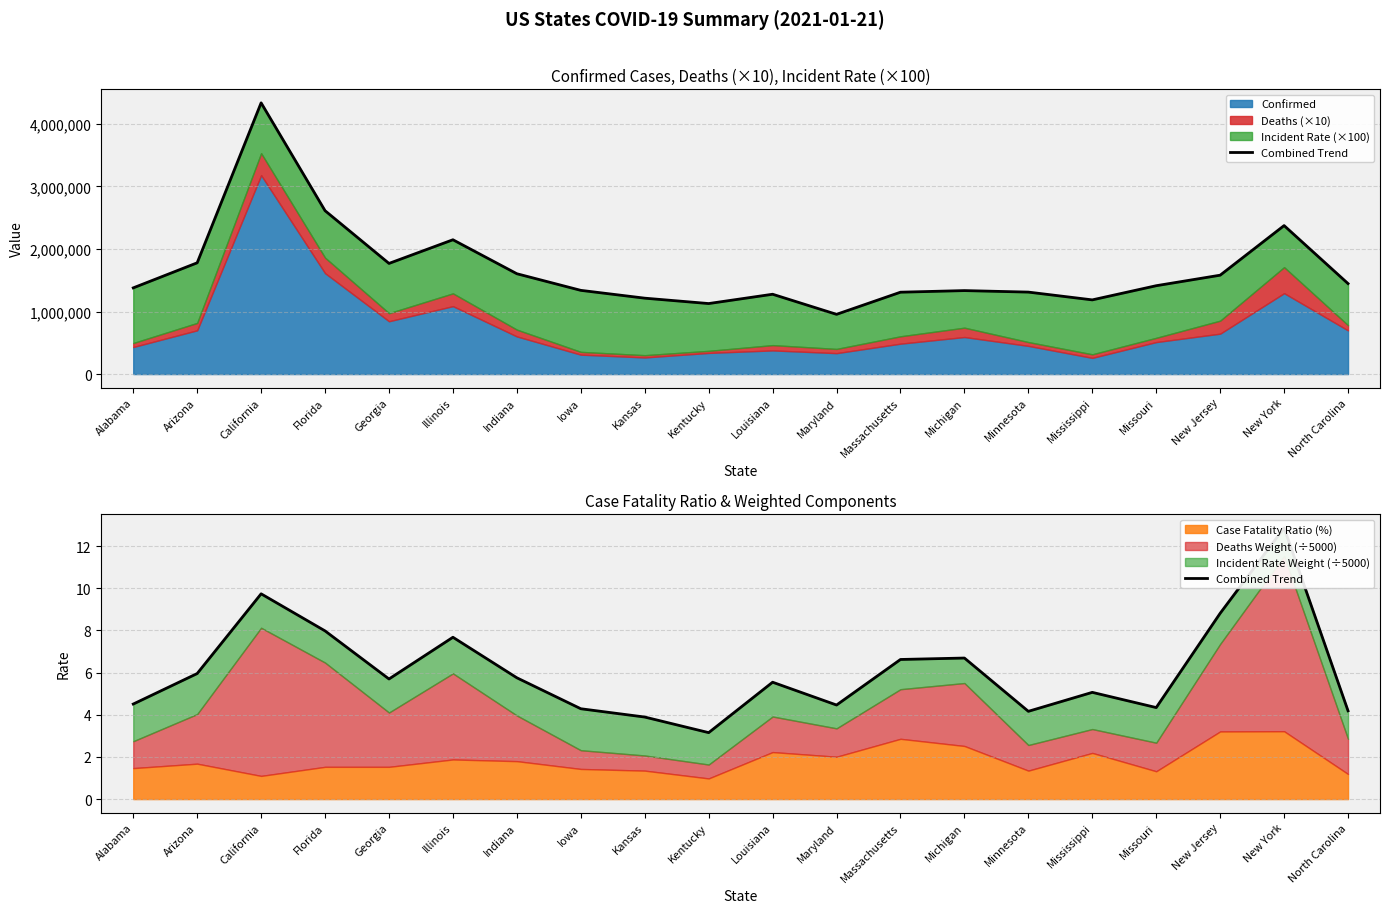

Reading left to right, extract all data points from this chart.

4.5	6.0	9.7	8.0	5.7	7.7	5.8	4.3	3.9	3.2	5.5	4.5	6.6	6.7	4.2	5.1	4.3	8.8	12.9	4.2